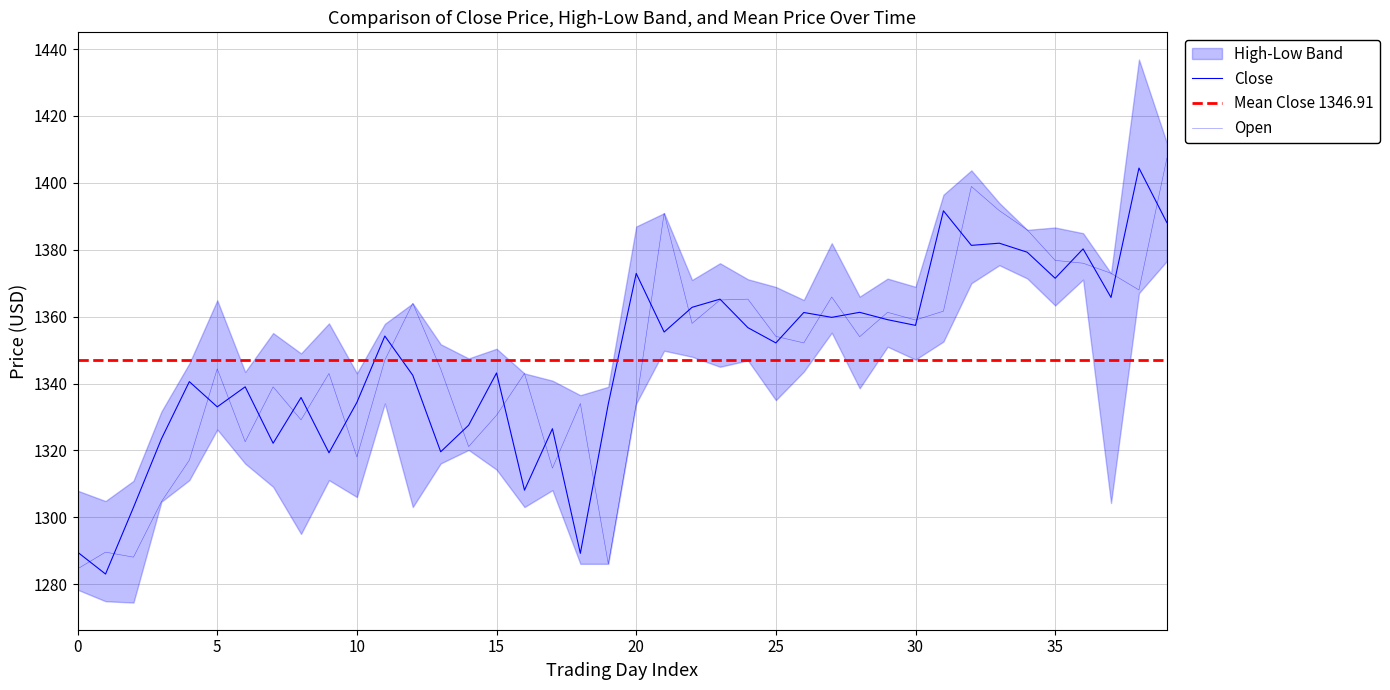

What is the highest value of the Close series?

1404.4